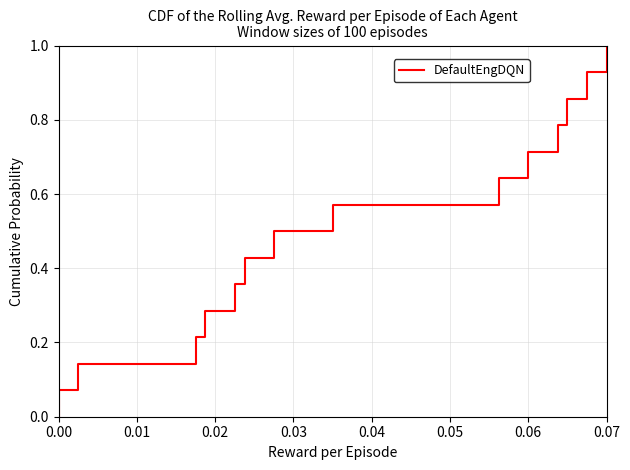

How many lines are shown in the chart?

1